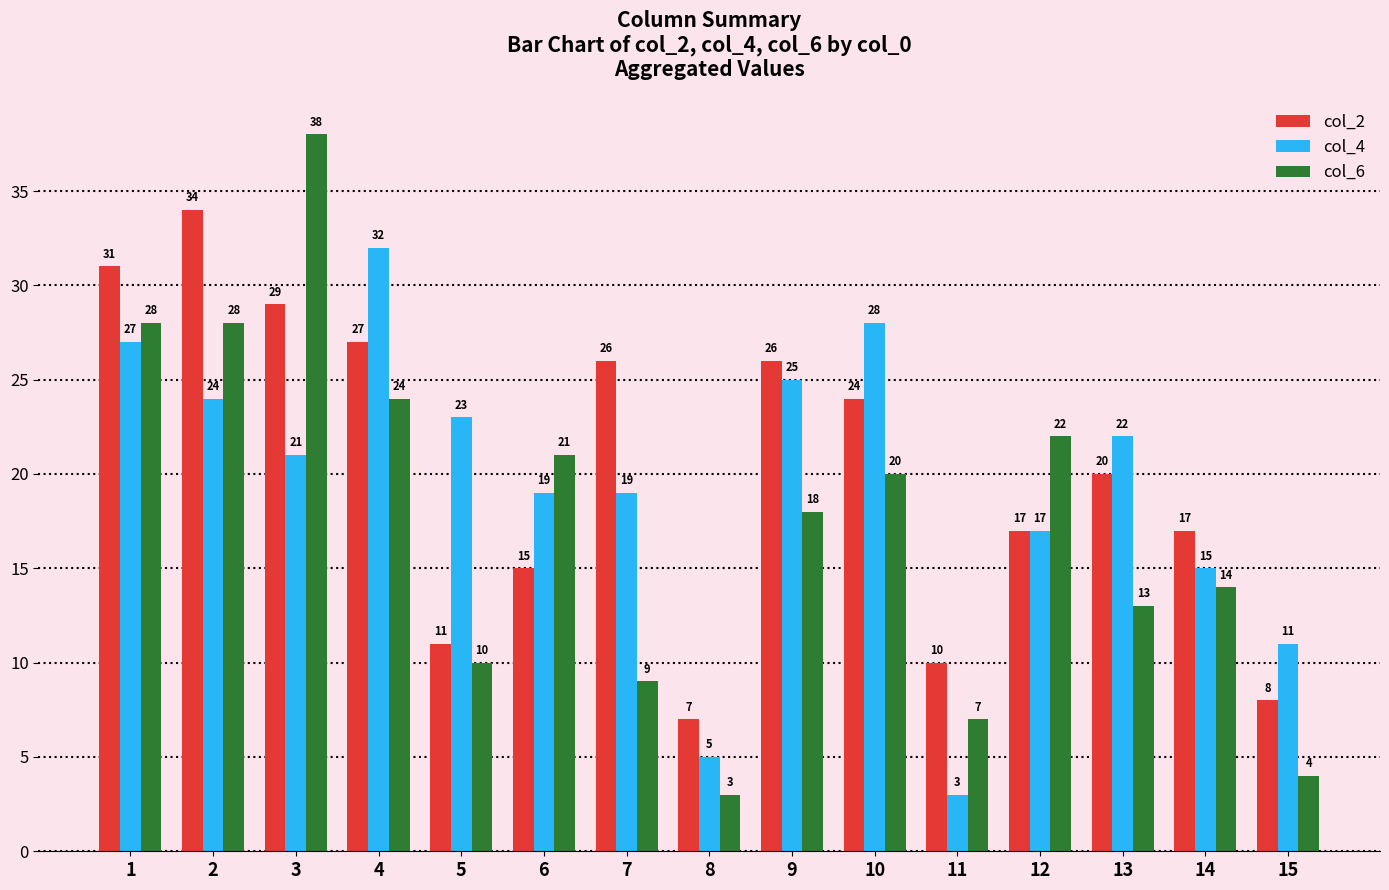

Which category has the highest value in the col_6 series?

3